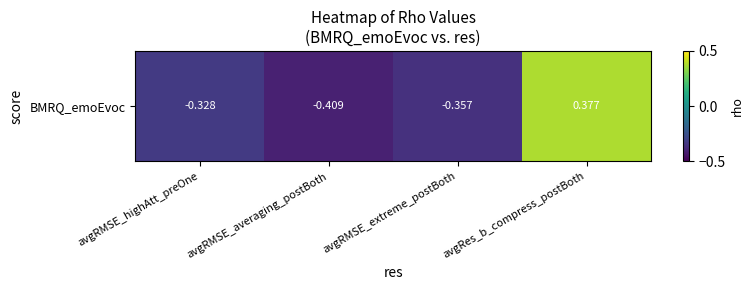

Rank the categories by value from lowest to highest.

avgRMSE_averaging_postBoth, avgRMSE_extreme_postBoth, avgRMSE_highAtt_preOne, avgRes_b_compress_postBoth